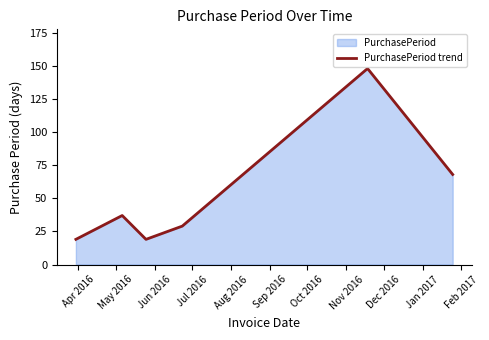

Reading left to right, what are all the values shown in this chart?

19	37	19	29	148	68